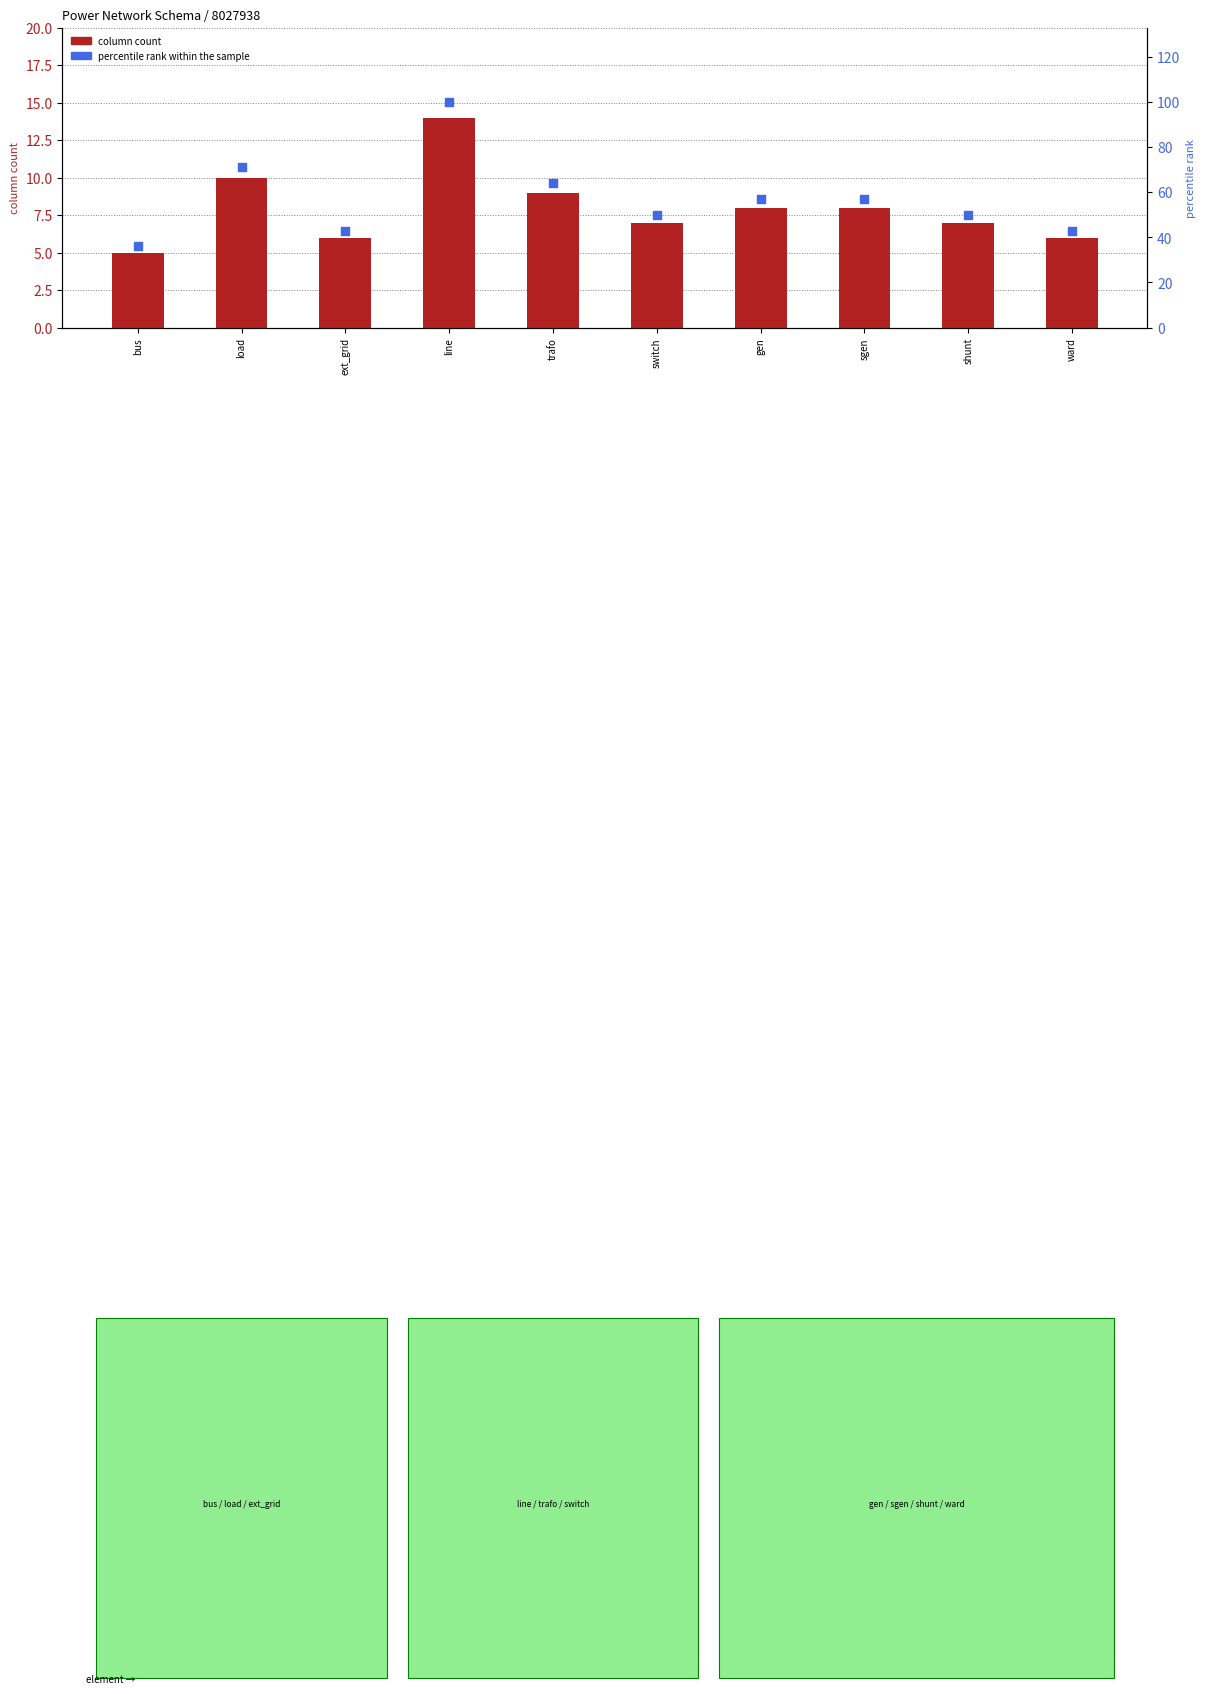

Which series has the largest total across all categories?

percentile rank within the sample